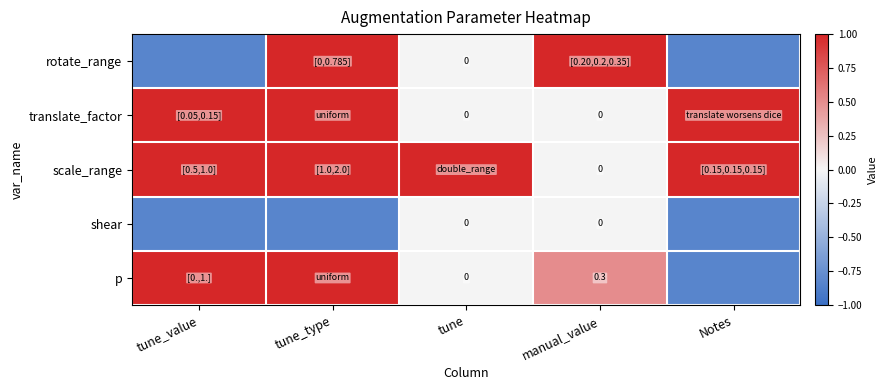

At which category is the sum across all series the highest?

tune_type